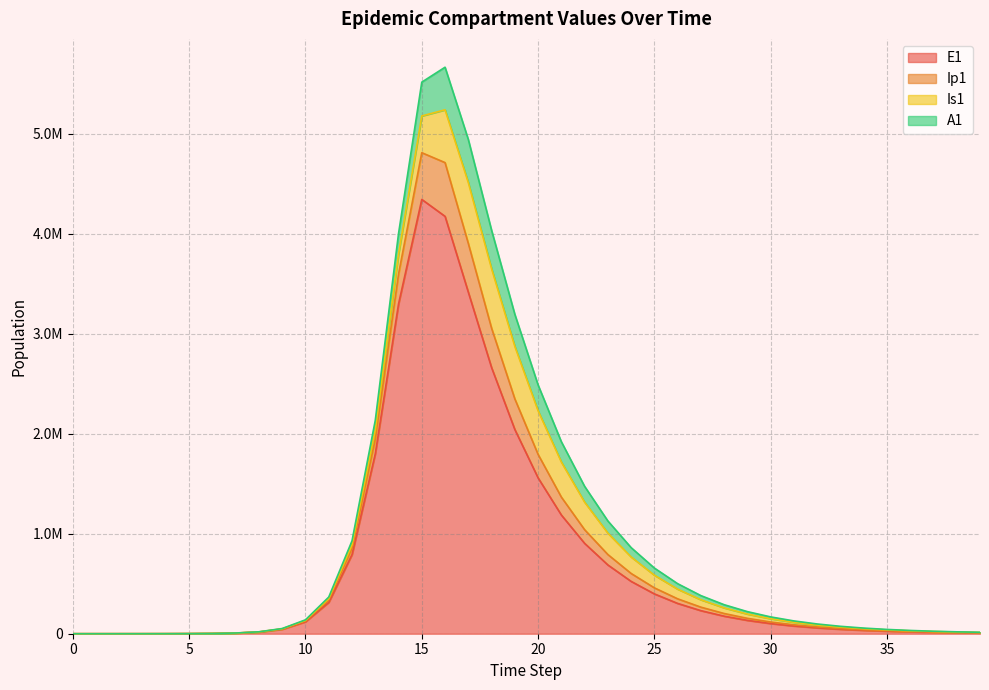

Between 0 and 4, which is larger?

4